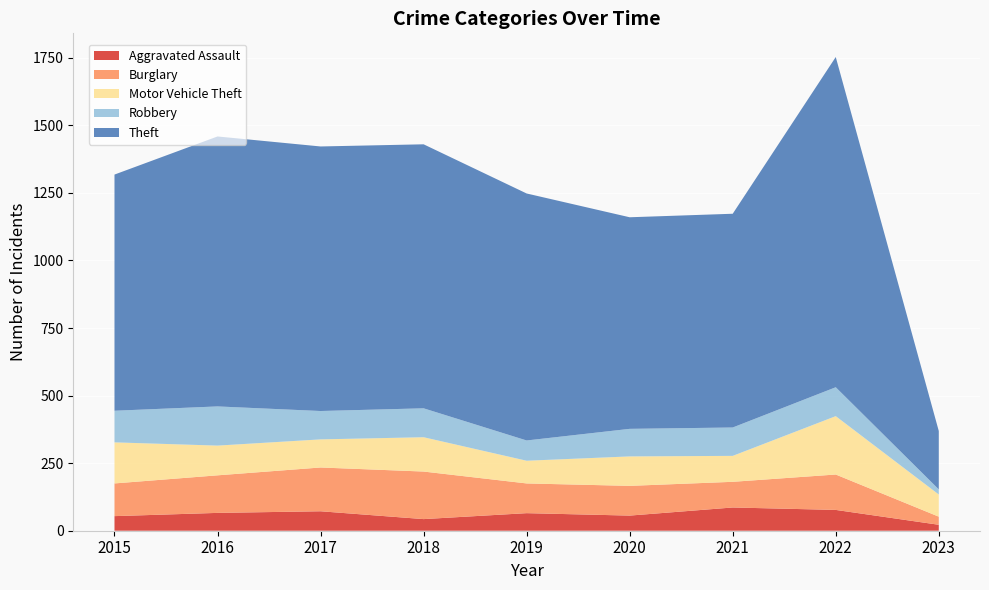

Reading left to right, list all the values displayed in this chart.

Aggravated Assault: 2015=54	2016=66	2017=72	2018=43	2019=65	2020=56	2021=86	2022=77	2023=22
Burglary: 2015=121	2016=139	2017=162	2018=176	2019=110	2020=110	2021=95	2022=131	2023=30
Motor Vehicle Theft: 2015=152	2016=110	2017=104	2018=127	2019=84	2020=109	2021=96	2022=216	2023=82
Robbery: 2015=117	2016=145	2017=105	2018=107	2019=75	2020=102	2021=105	2022=107	2023=19
Theft: 2015=874	2016=999	2017=979	2018=977	2019=914	2020=783	2021=791	2022=1222	2023=216